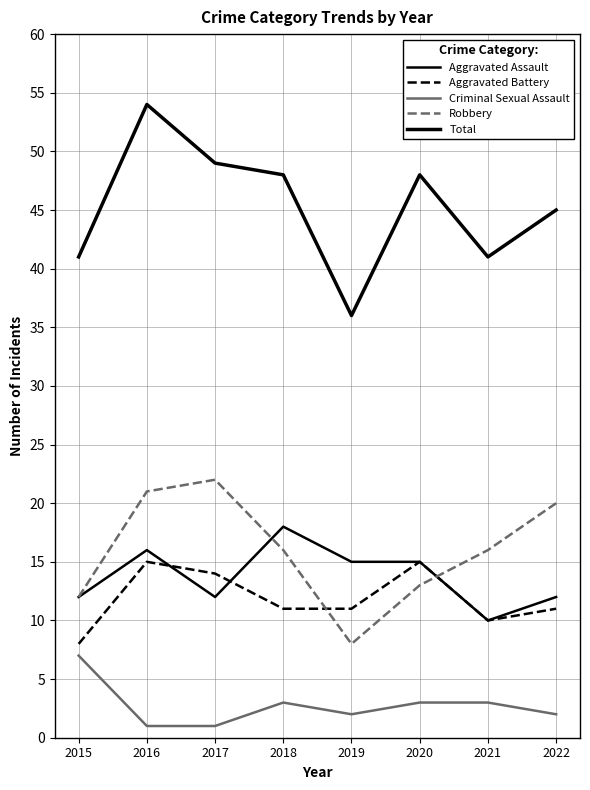

Does the chart display data point markers on the line(s)?

No